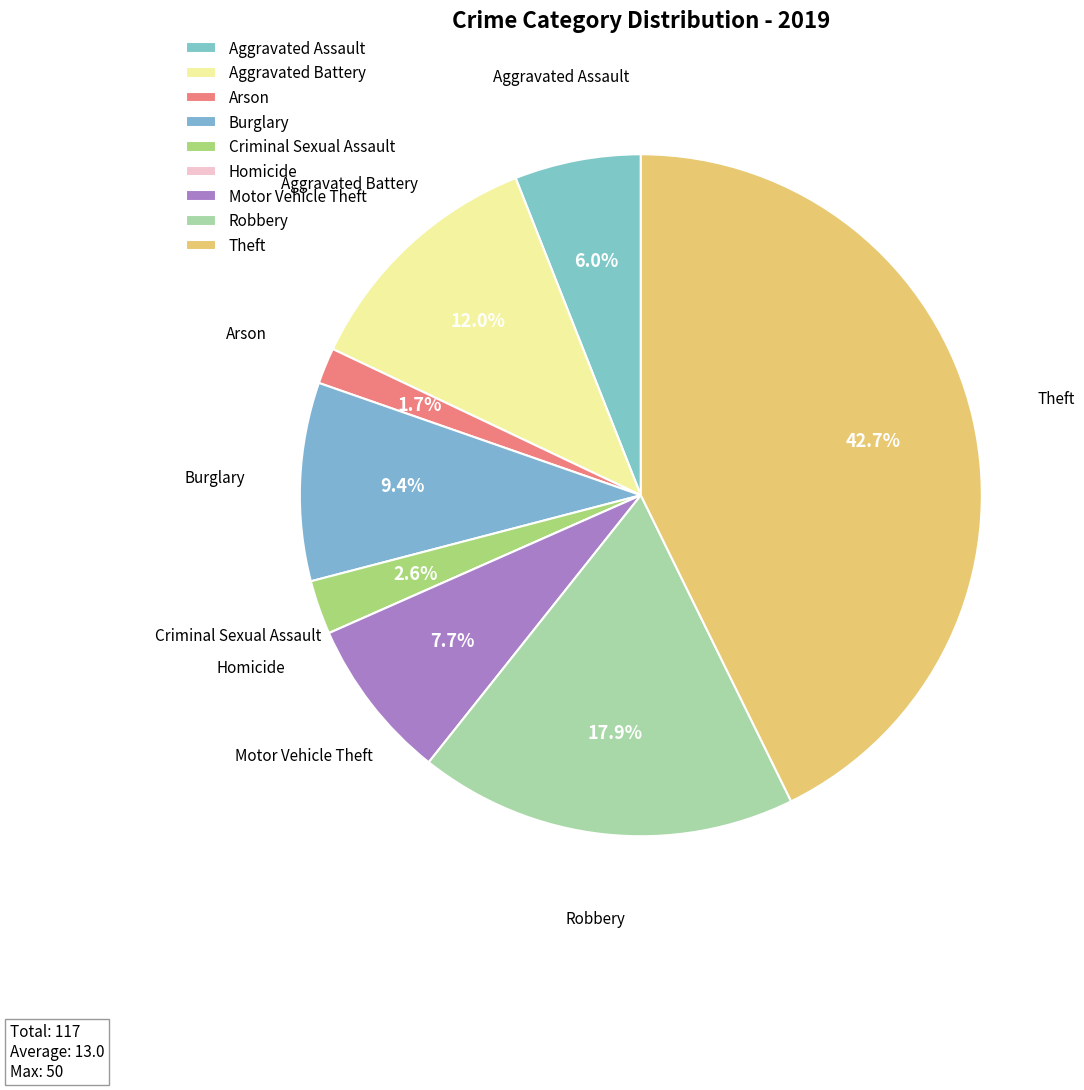

Is Aggravated Battery the majority of the pie?

No